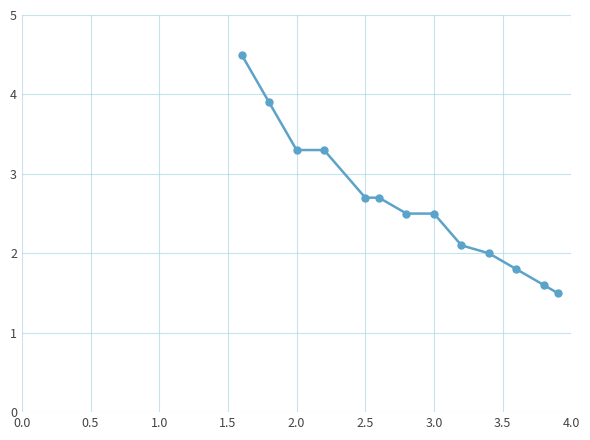

Reading right to left, extract all data points from this chart.

1.5	1.6	1.8	2.0	2.1	2.5	2.5	2.7	2.7	3.3	3.3	3.9	4.5